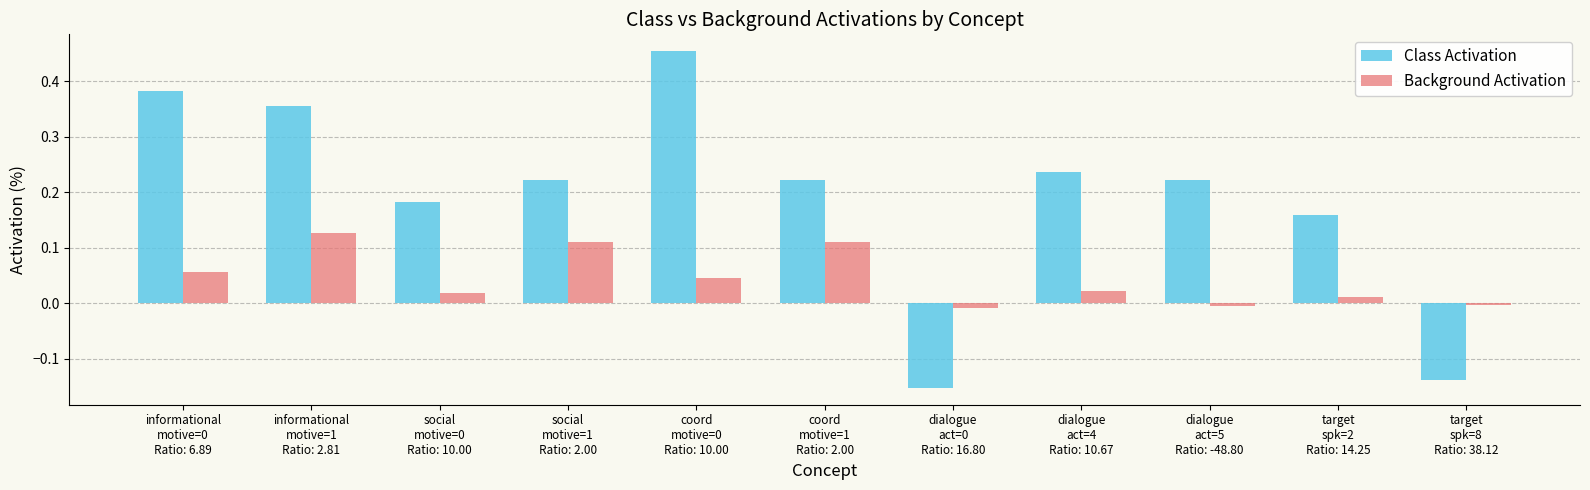

Which series has the largest range (max minus min)?

Class Activation